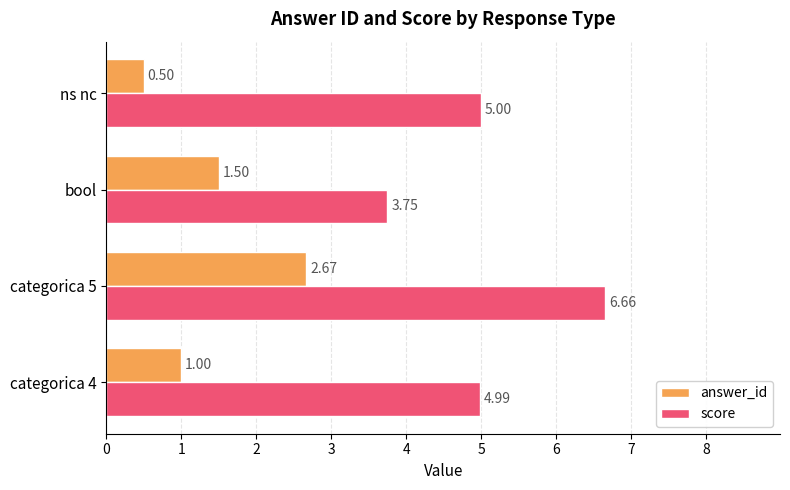

Which series has the largest total across all categories?

score